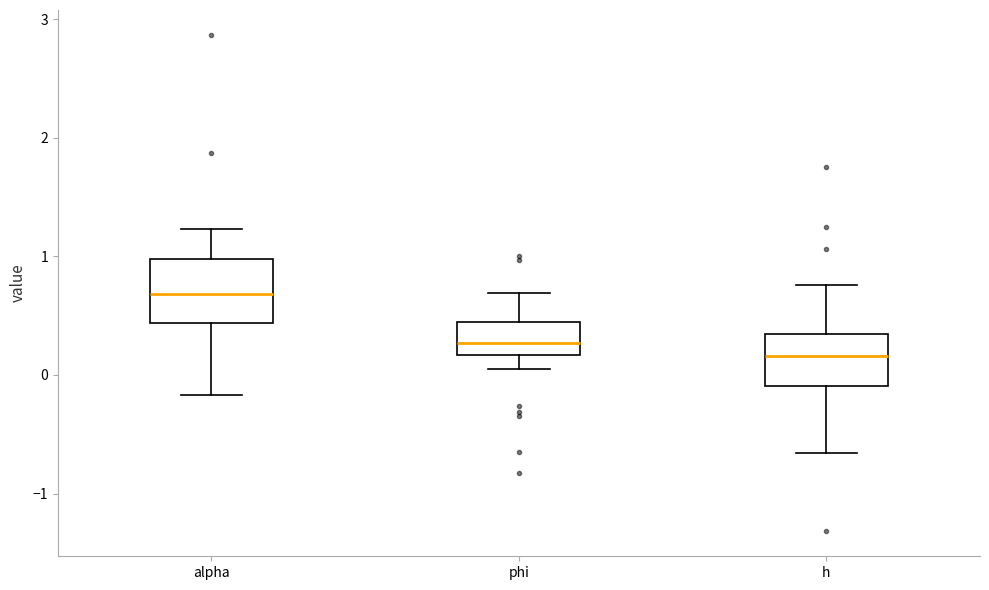

Where is the upper edge of the box for h on the y-axis? The values are not printed on the chart, so give them approximately, as read against the axis.

0.3